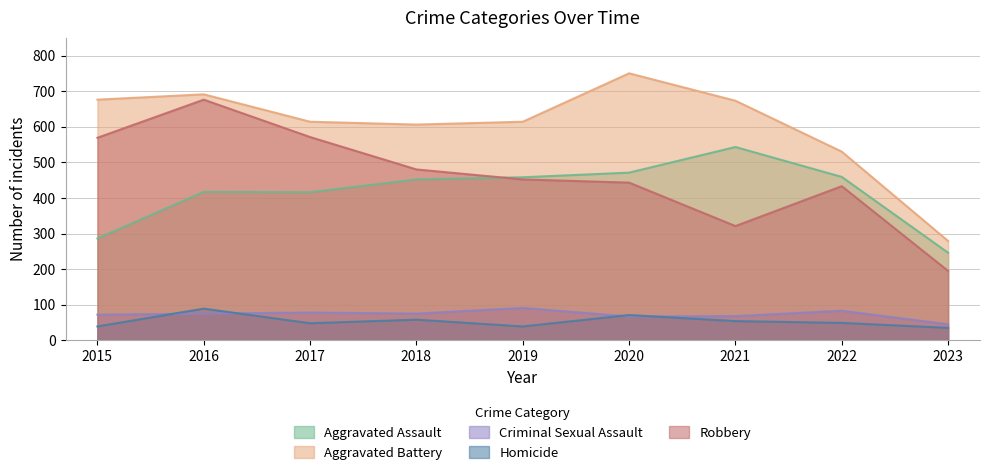

What is the sum of all Homicide values?

482